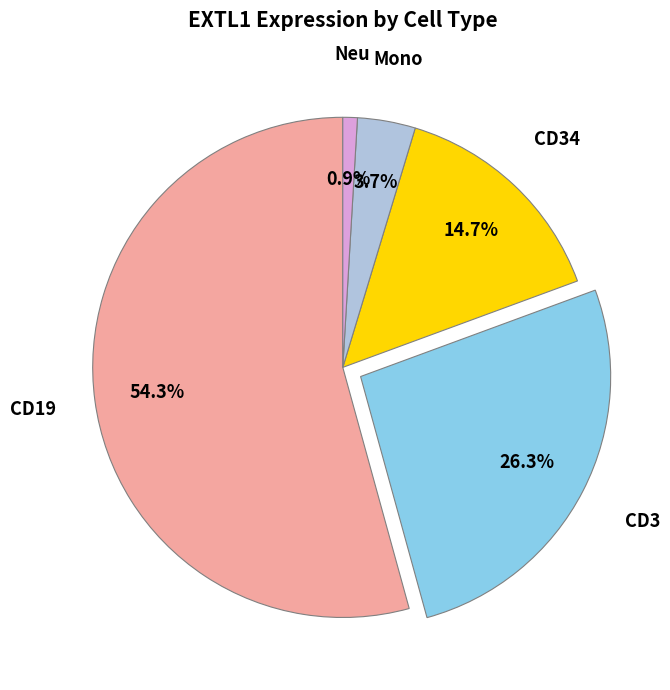

Is there a majority slice in this chart?

Yes